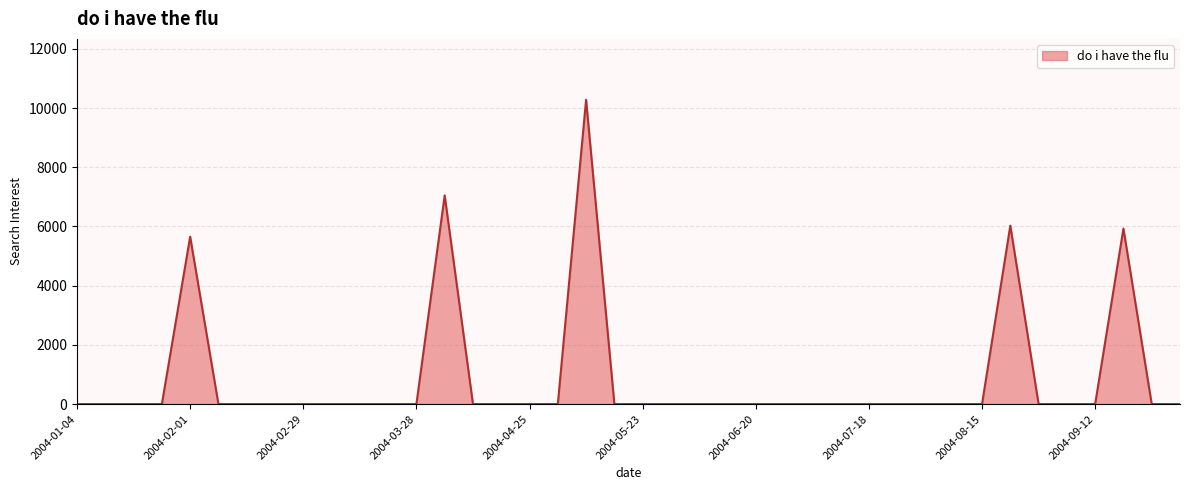

What is the greatest value displayed?

10281.3